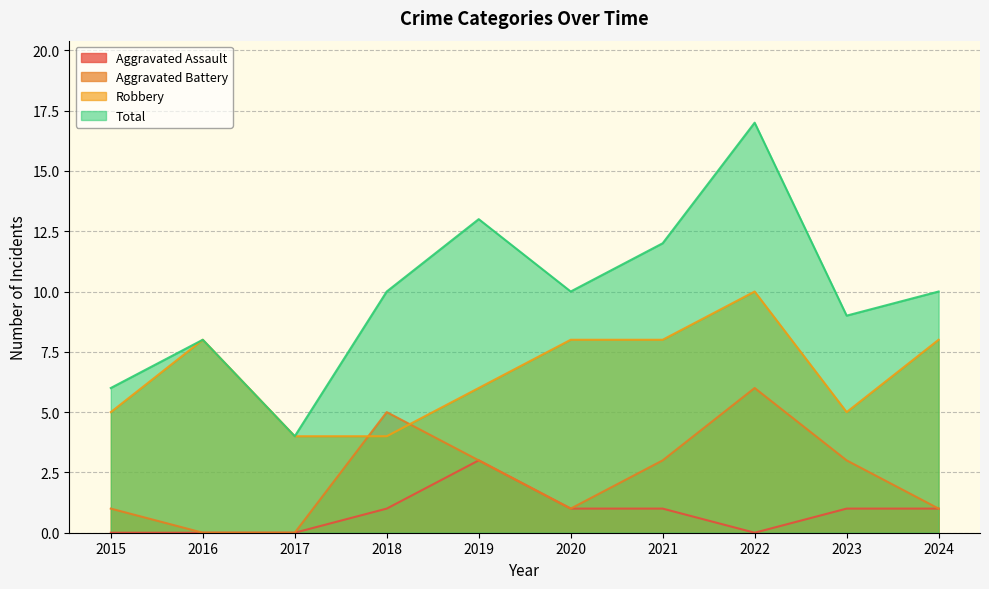

What is the sum of all Aggravated Battery values?

23